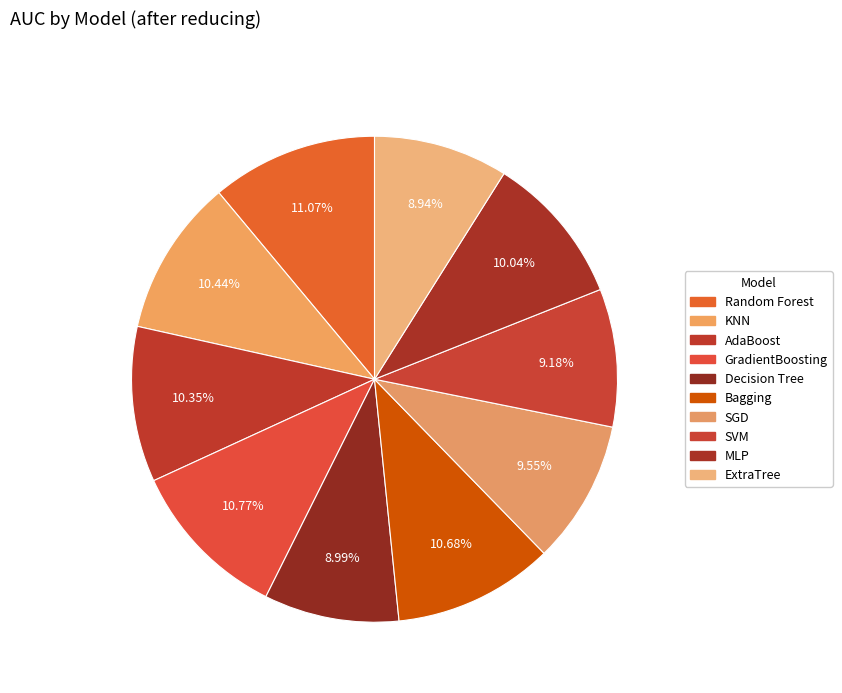

How many segments does this pie chart have?

10